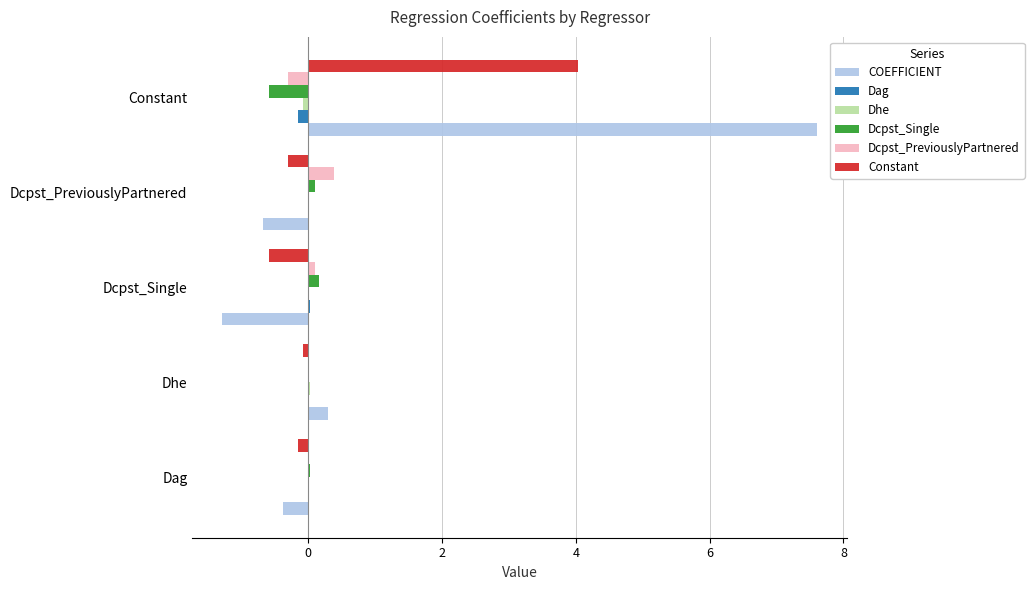

Count the number of data series in this chart.

6